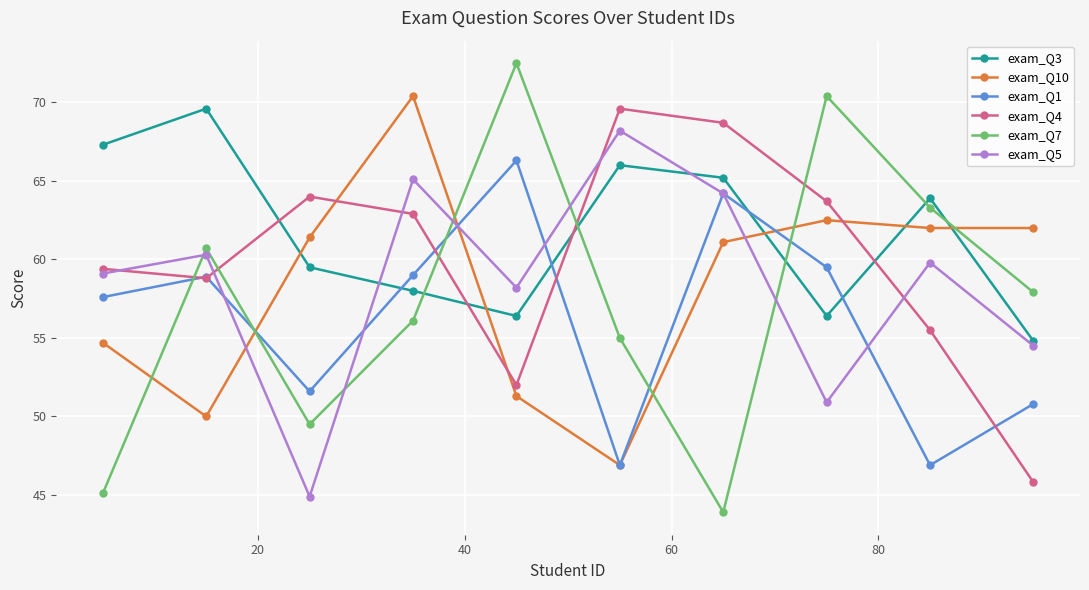

At how many categories does at least one series exceed 53?

10